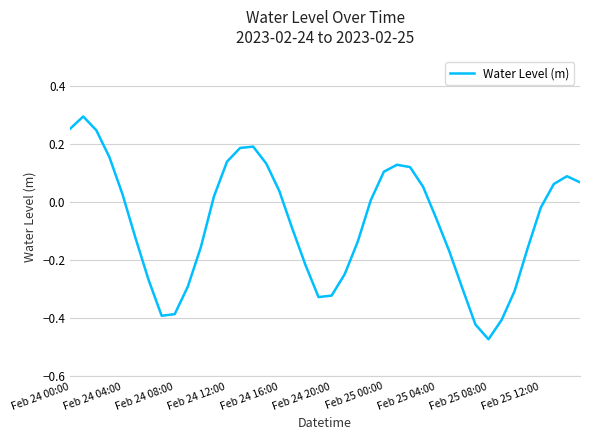

Is this an area chart (filled region under the line)?

No